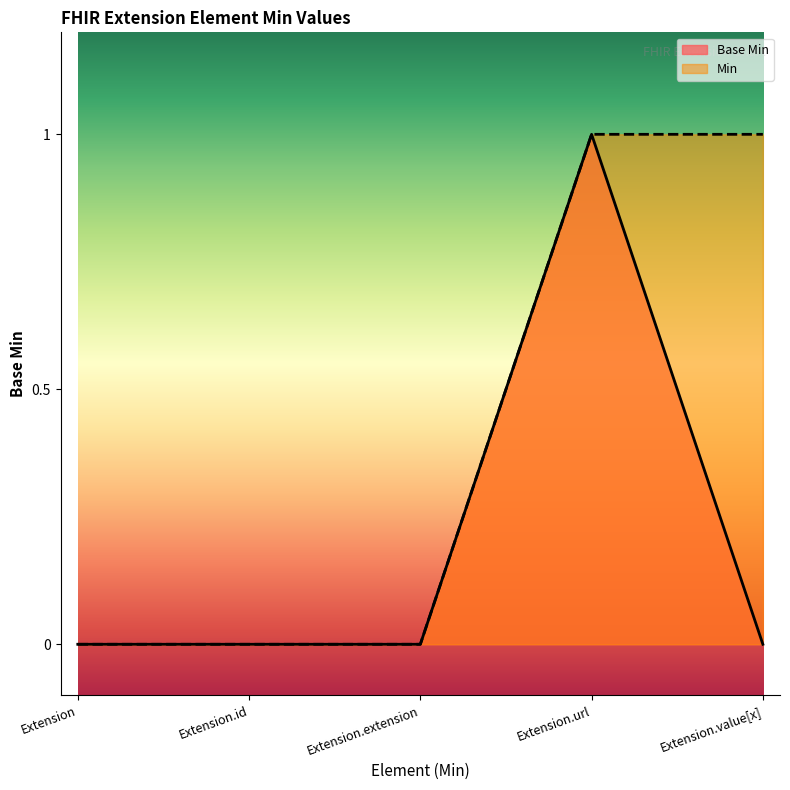

Rank the categories by value from lowest to highest.

Extension, Extension.id, Extension.extension, Extension.value[x], Extension.url